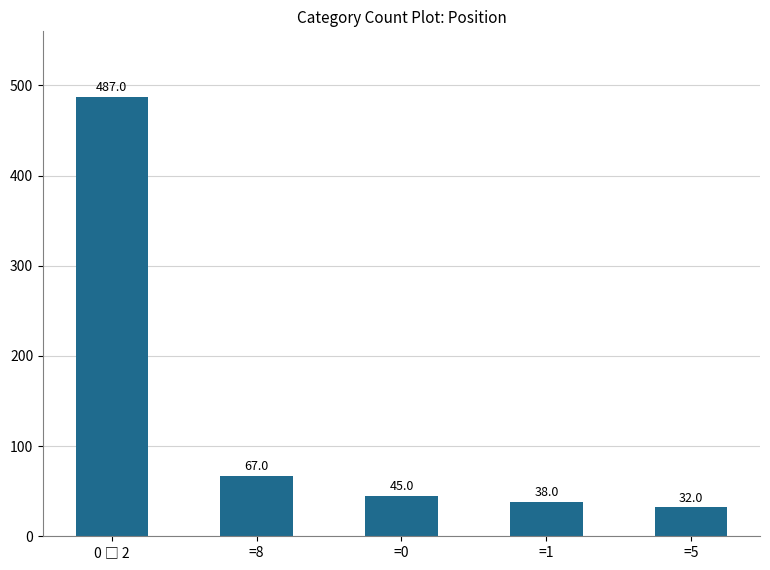

Which label corresponds to the smallest value in the chart?

=5